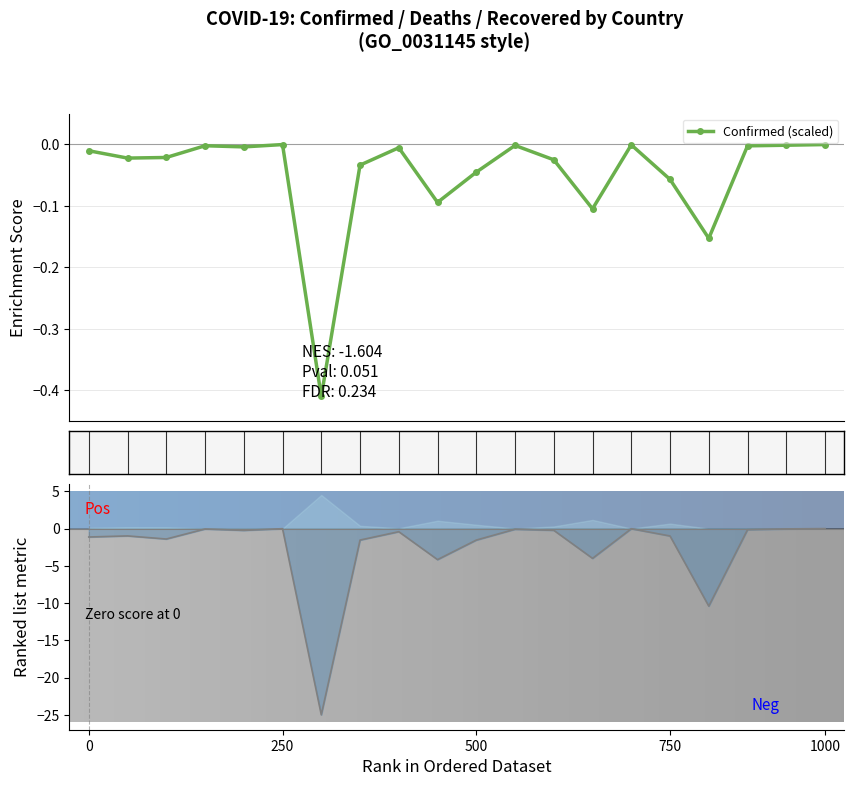

Reading left to right, what are all the values shown in this chart?

Confirmed: -0.0	-0.0	-0.0	-0.0	-0.0	-0.0	-0.4	-0.0	-0.0	-0.1	-0.0	-0.0	-0.0	-0.1	-0.0	-0.1	-0.2	-0.0	-0.0	-0.0
Deaths: -1.1	-1.0	-1.4	-0.1	-0.2	-0.0	-25.0	-1.5	-0.4	-4.2	-1.5	-0.1	-0.2	-4.0	-0.0	-1.0	-10.4	-0.1	-0.0	-0.0